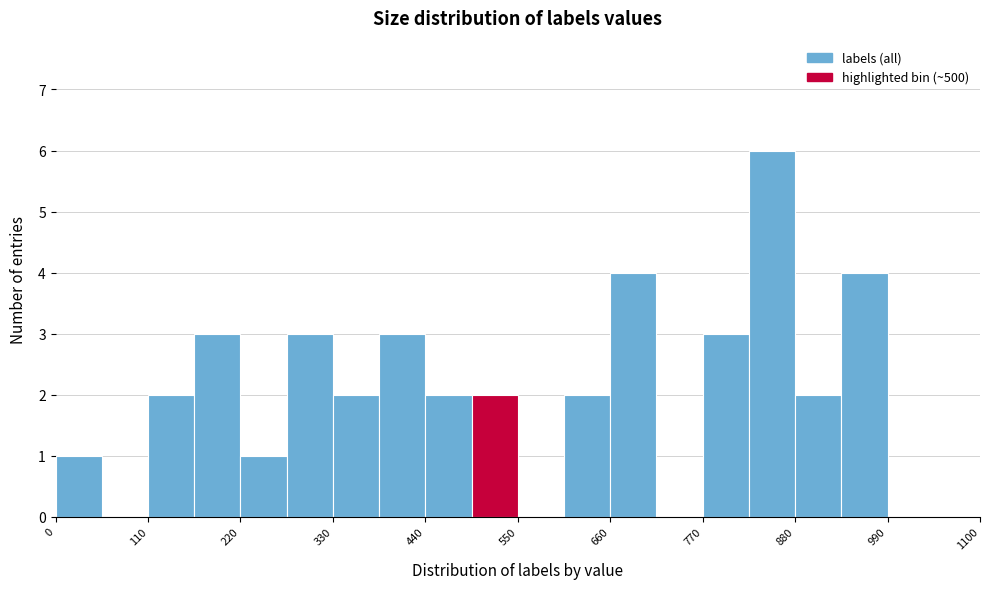

Read against the x-axis, roughly where is the centre of the tallest bar?

860